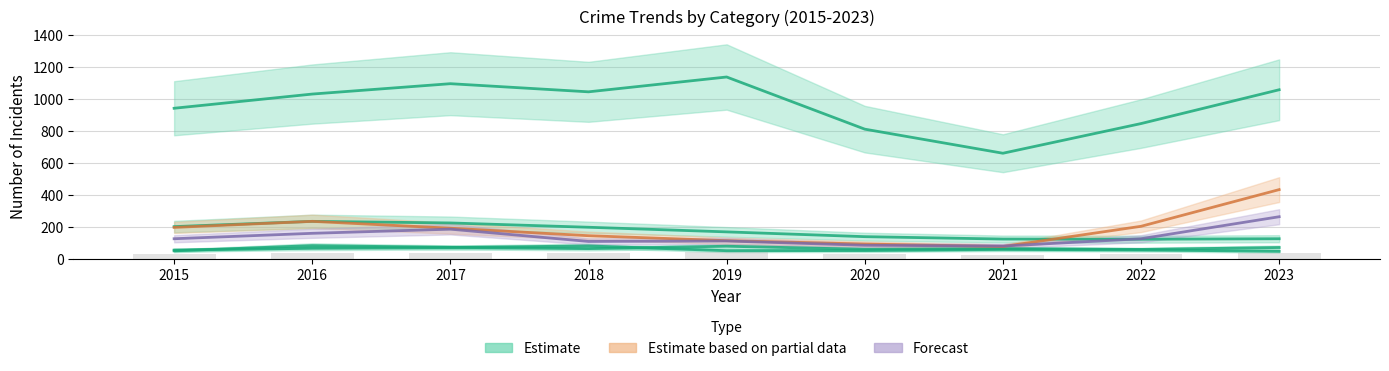

At how many categories does at least one series exceed 615?

9